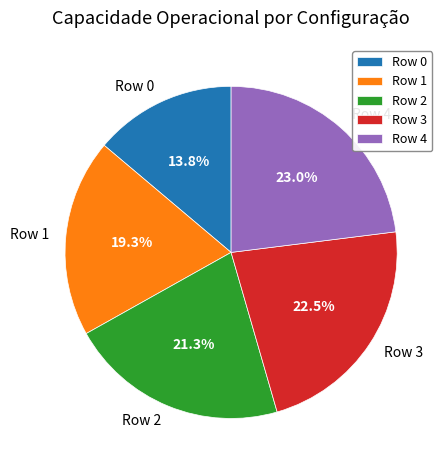

How many slices are in this pie chart?

5